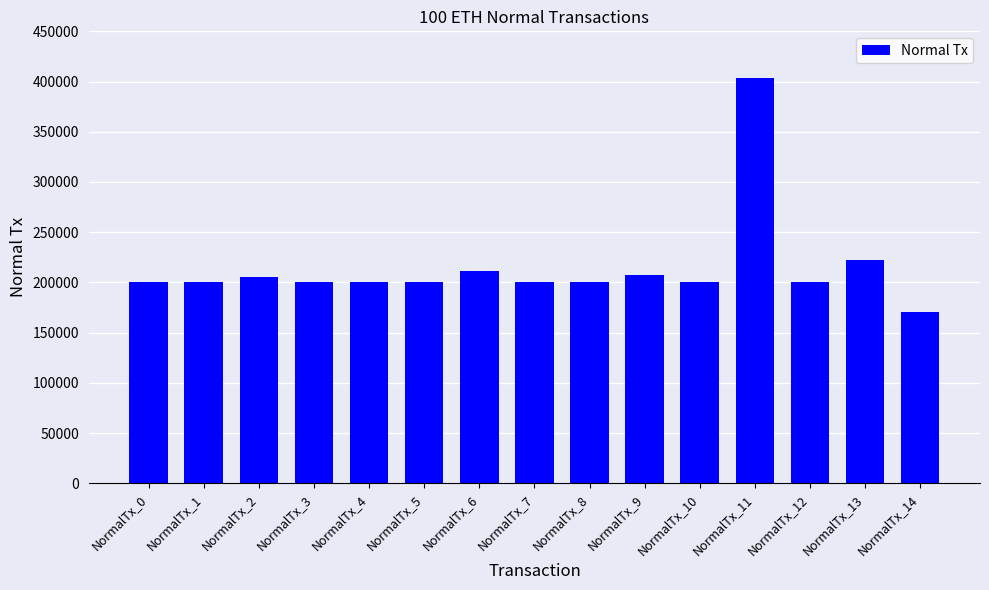

What is the maximum value shown in the chart?

404005